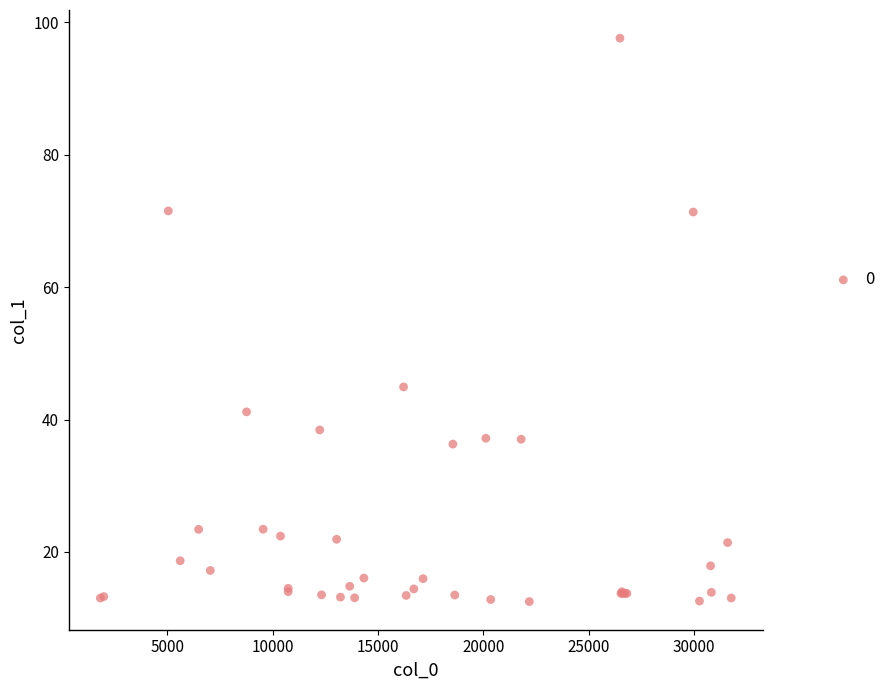

What Y value in the scatter plot is closest to 55?

44.9